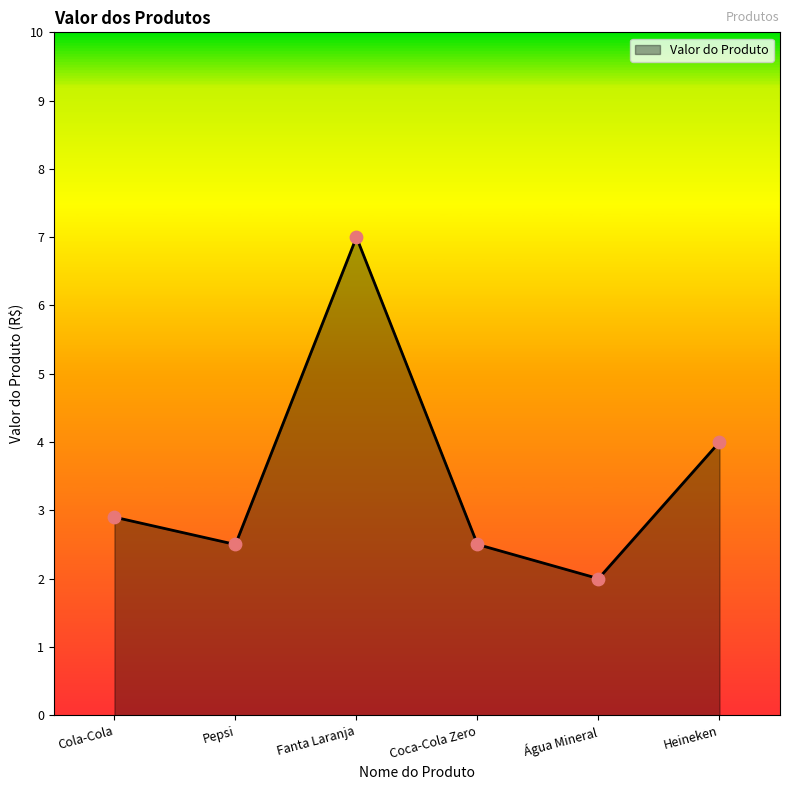

Approximately how many times larger is the value at Pepsi compared to Heineken?

0.6